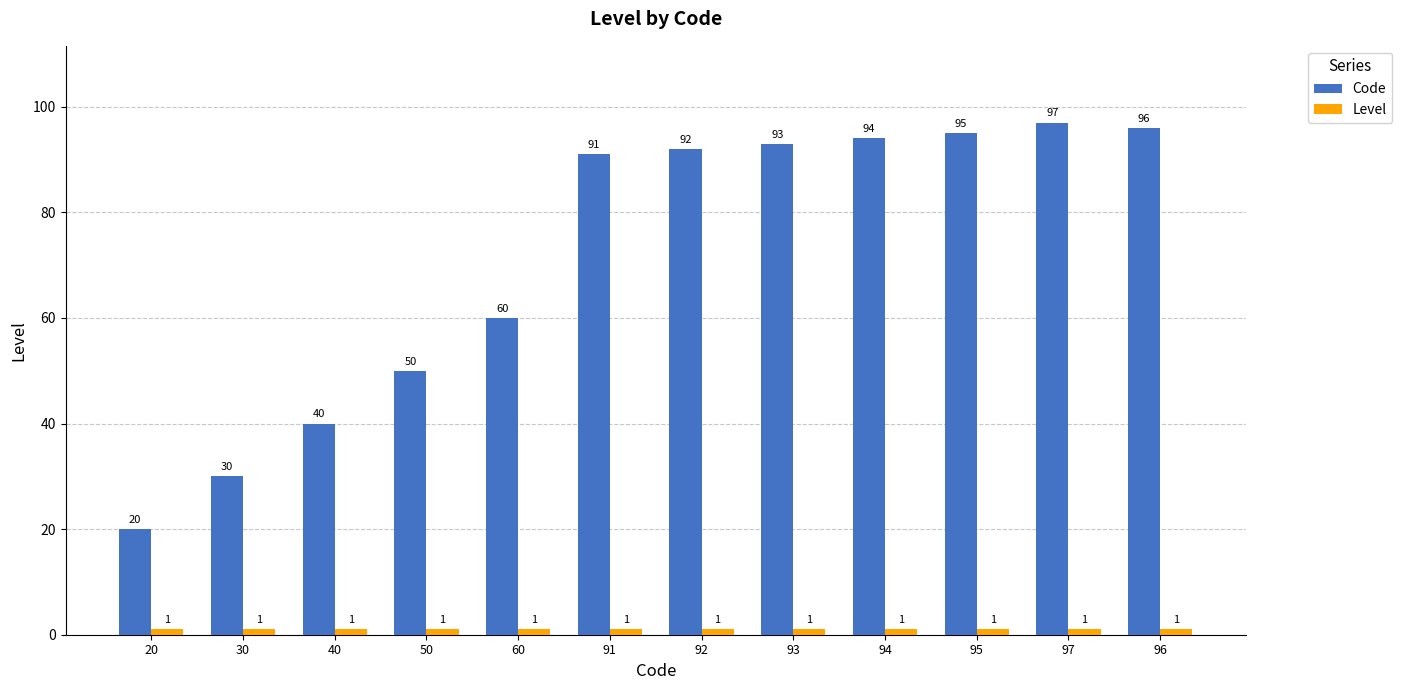

At which label is Code closest to 58?

60